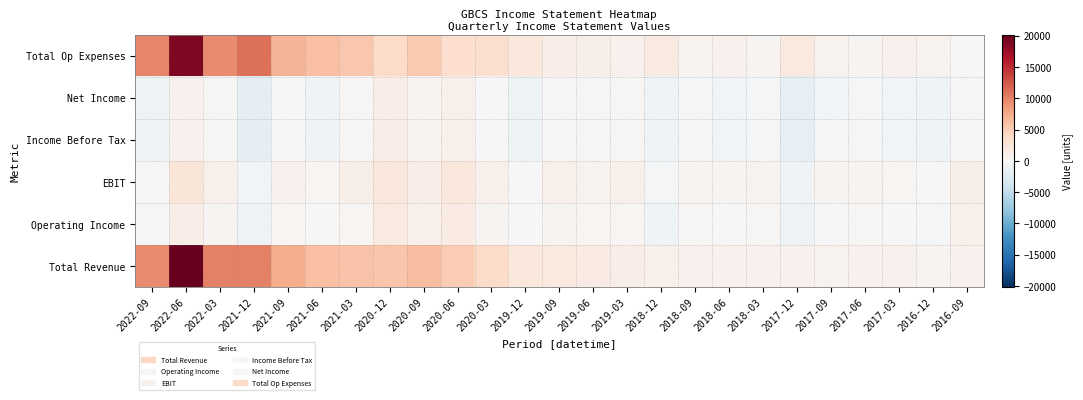

What is the spread (max minus min) of values at 2020-12?

4300